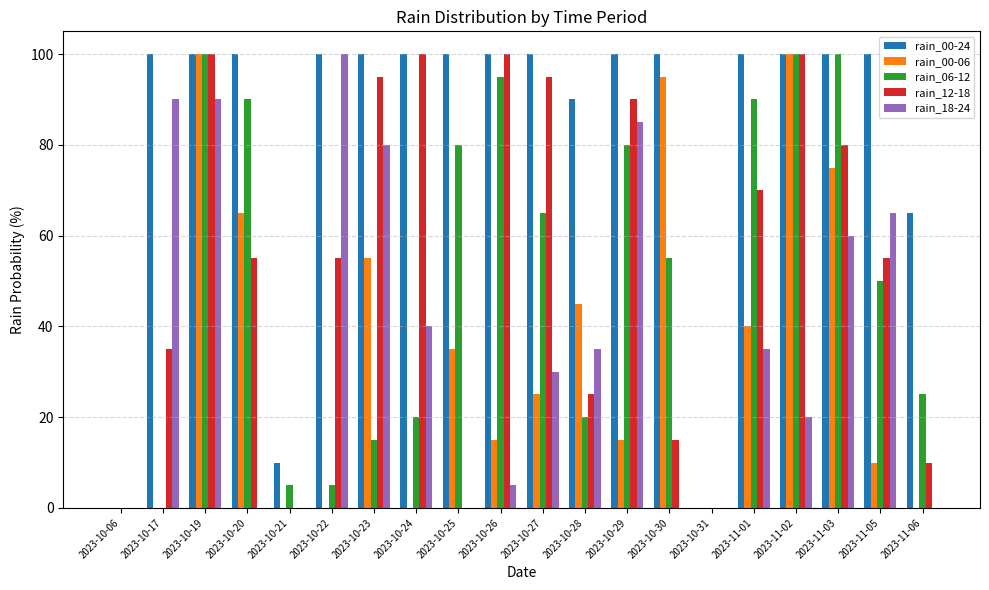

What is the sum of the rain_12-18 values at 2023-10-31 and 2023-10-19?

100